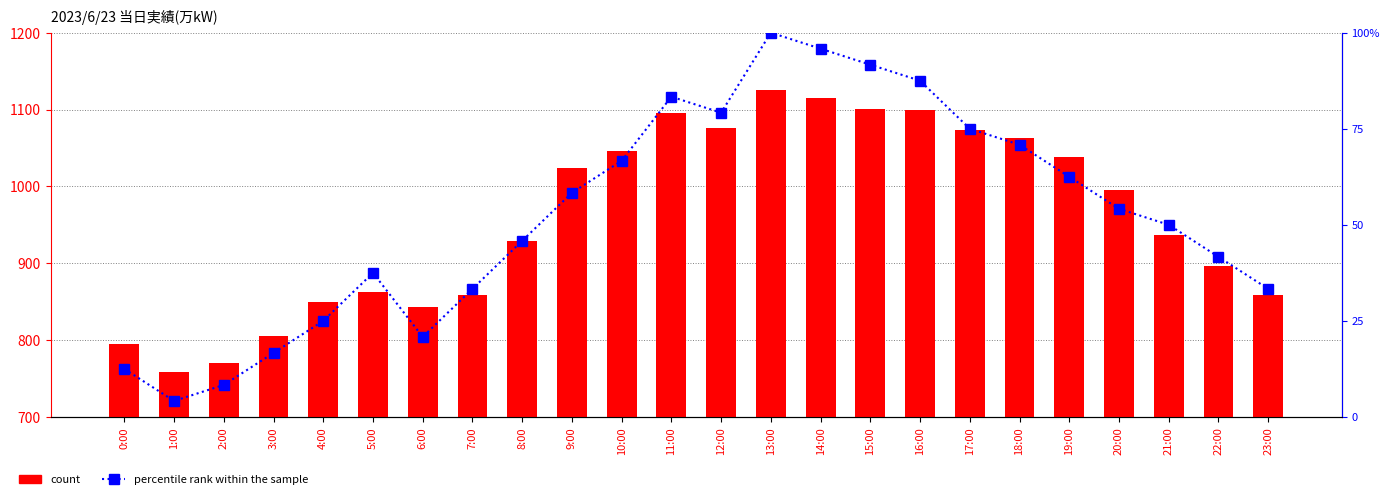

Read the percentile rank within the sample value at 4:00.

25.0